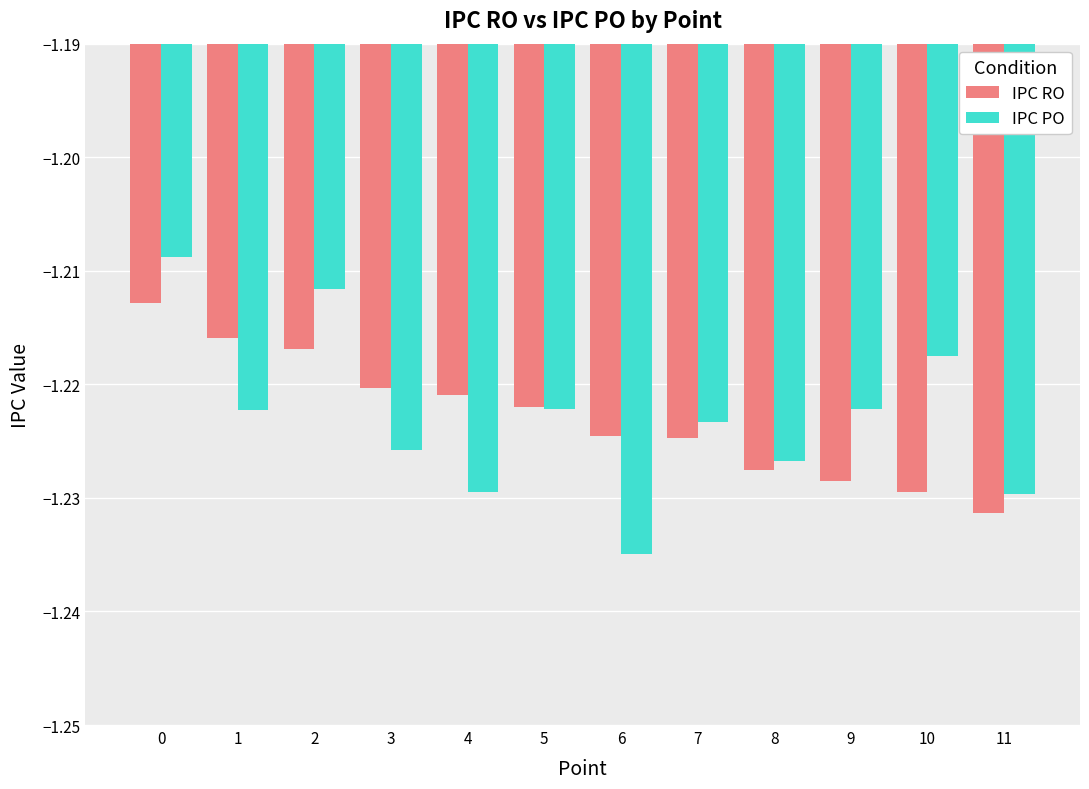

The value of IPC RO at 2 is -0.3. True or false?

False